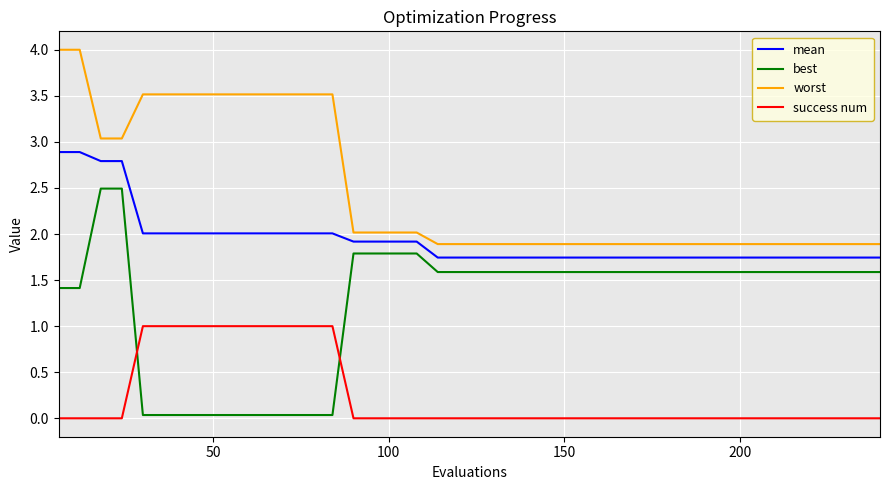

True or false: mean and success num cross at least once.

False